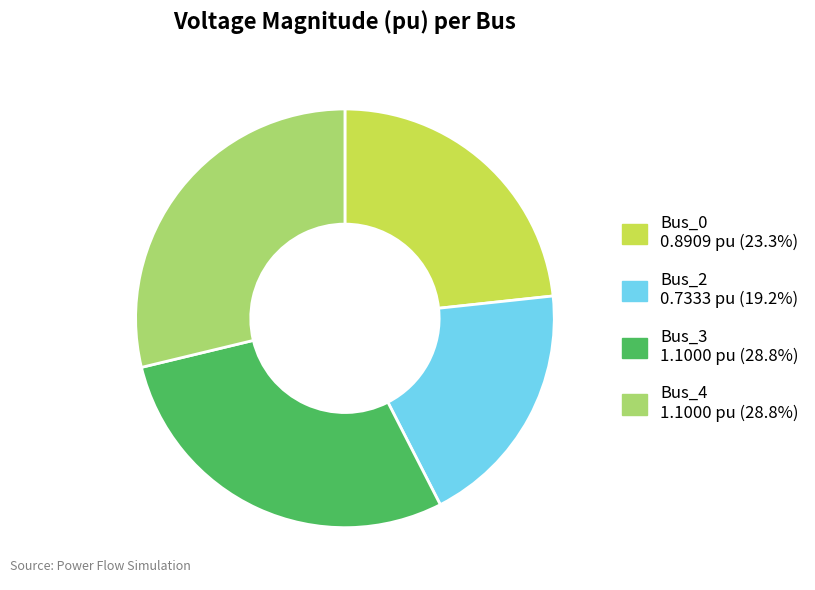

True or false: Bus_0 accounts for 23% of the total.

True